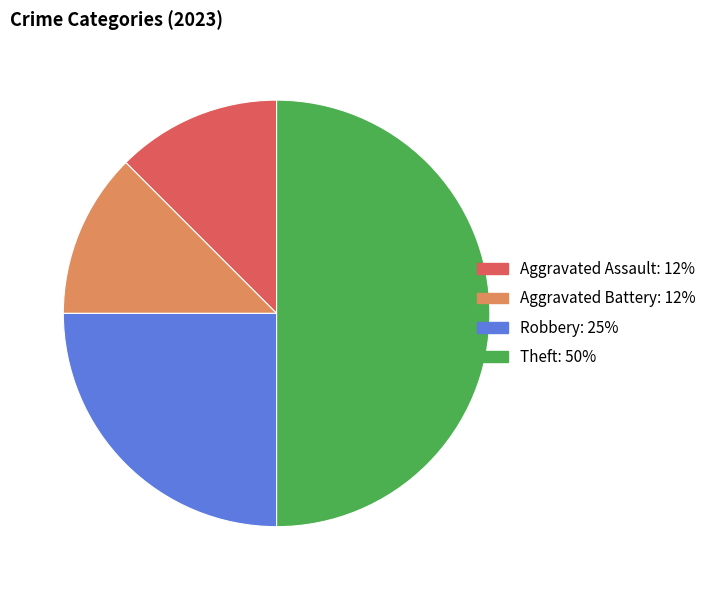

Count the number of slices in the pie.

4